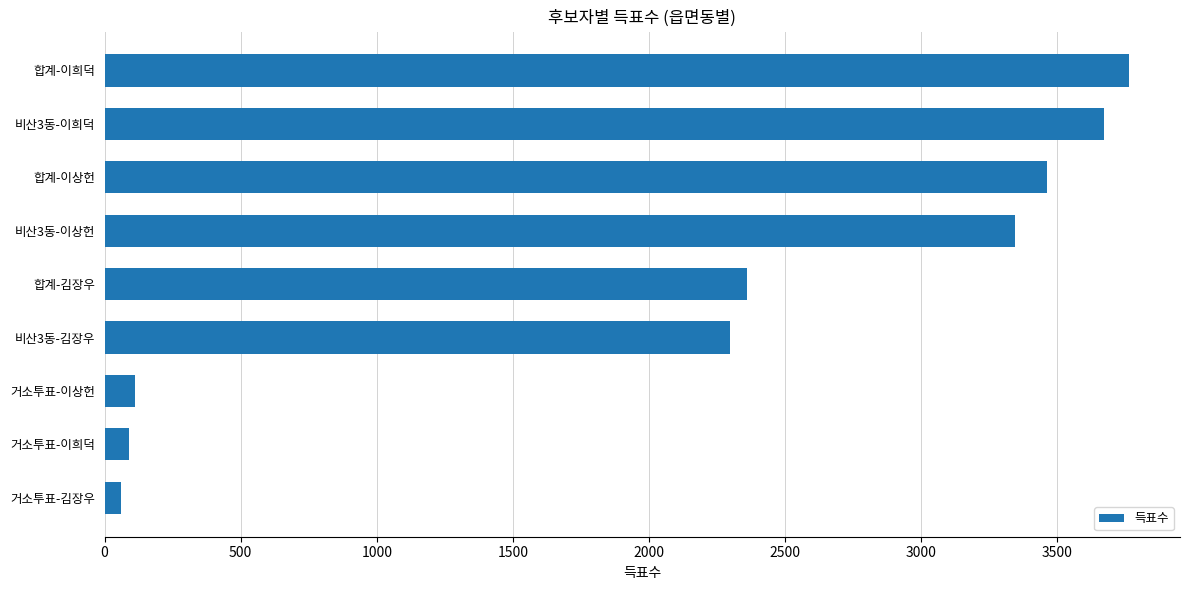

Where is the data nearest to the value 1912?

비산3동-김장우